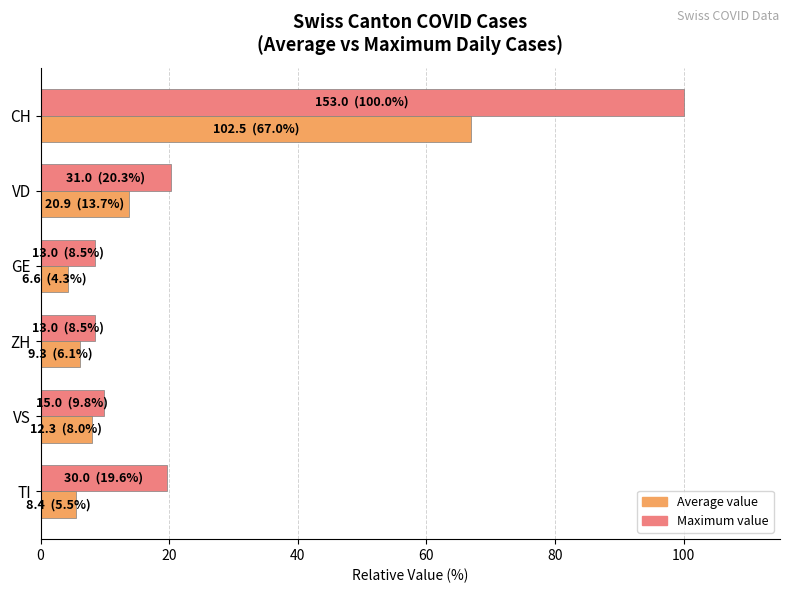

How many data points in Maximum value are above 19?

3